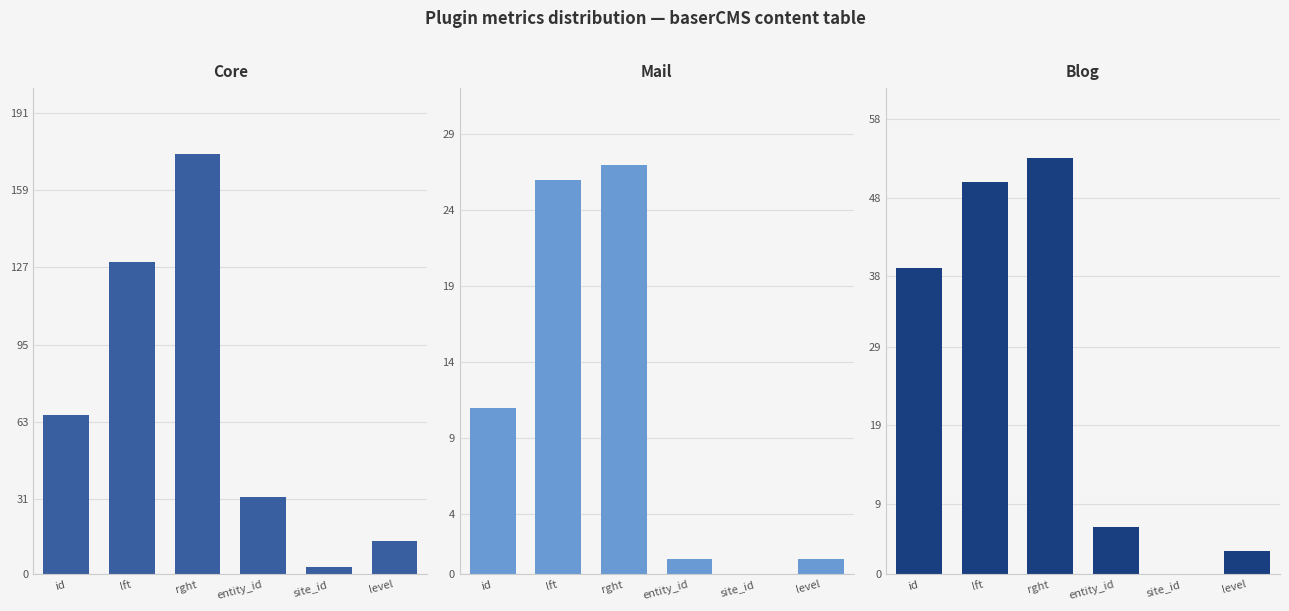

At how many categories does at least one series exceed 77?

2